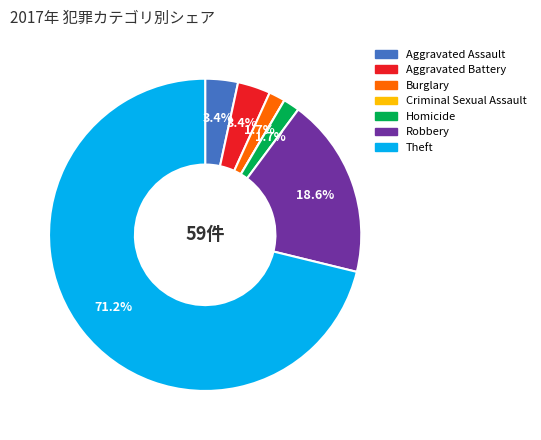

To the nearest percent, what is the difference between the largest and smallest slice percentages?

71%